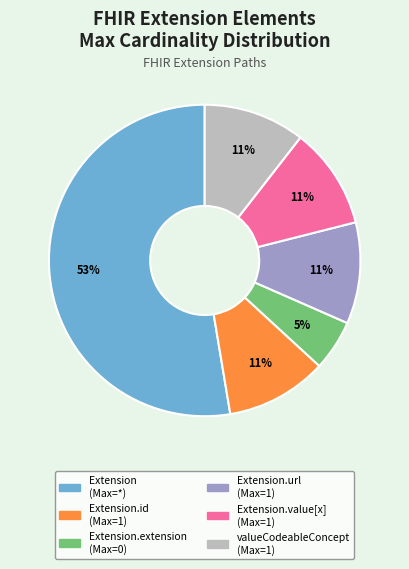

Is there a majority slice in this chart?

Yes